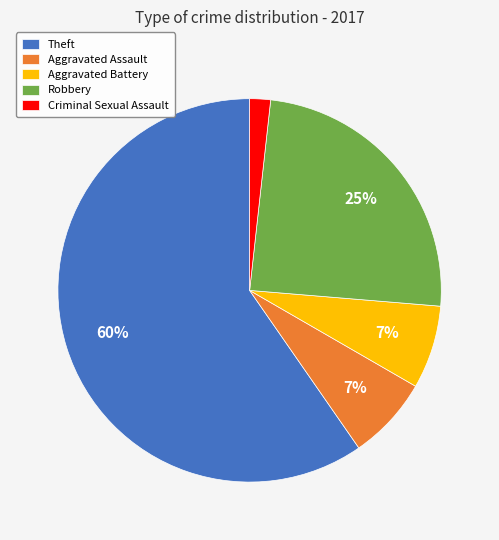

Which slice is the largest?

Theft